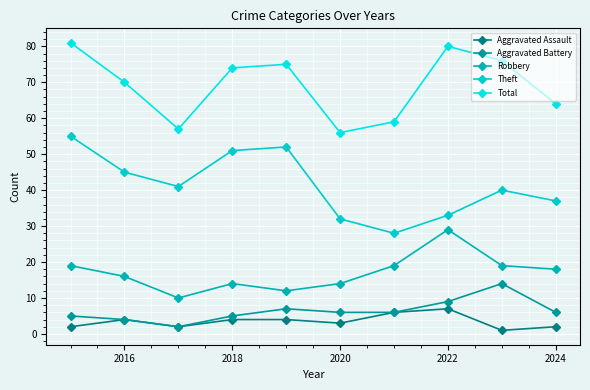

Reading left to right, extract all data points from this chart.

Aggravated Assault: 2	4	2	4	4	3	6	7	1	2
Aggravated Battery: 5	4	2	5	7	6	6	9	14	6
Robbery: 19	16	10	14	12	14	19	29	19	18
Theft: 55	45	41	51	52	32	28	33	40	37
Total: 81	70	57	74	75	56	59	80	76	64